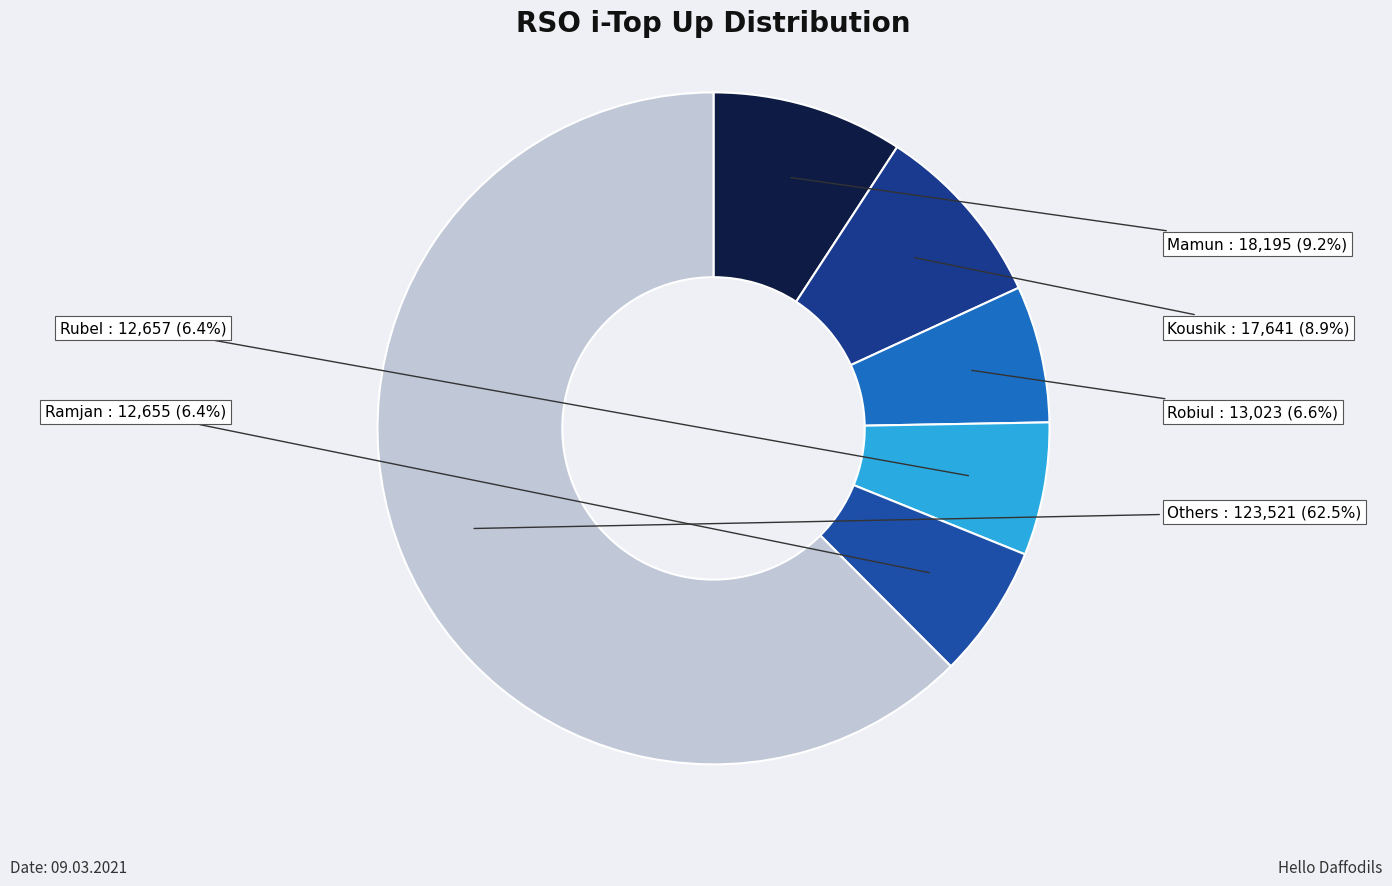

Does Koushik represent more than half of the total?

No